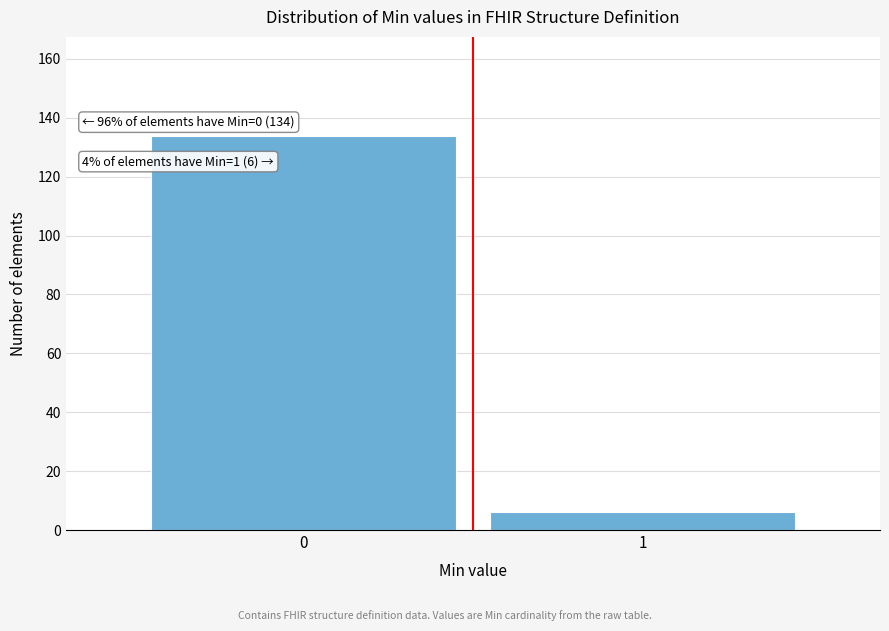

Reading left to right, what are all the values shown in this chart?

0=134	1=6